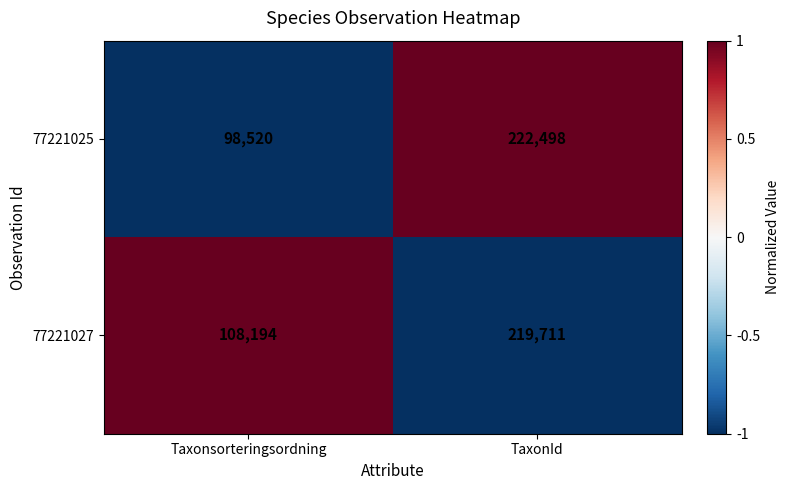

What is the total value across all series at Taxonsorteringsordning?

206714